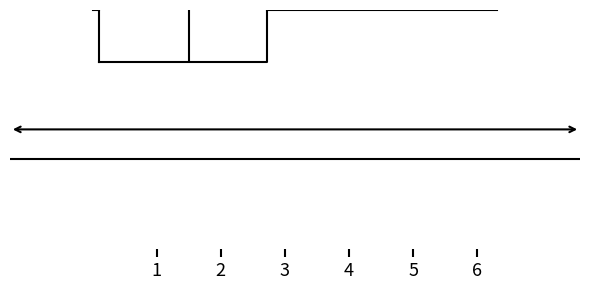

Transcribe this box plot: give where the median line is, the range the box spans, and where the two whiskers end, as read against the x-axis. The values are not printed on the chart, so give them approximately, as read against the axis.

median 1.5, box 0.1 to 2.7, whiskers 0.0 to 6.3